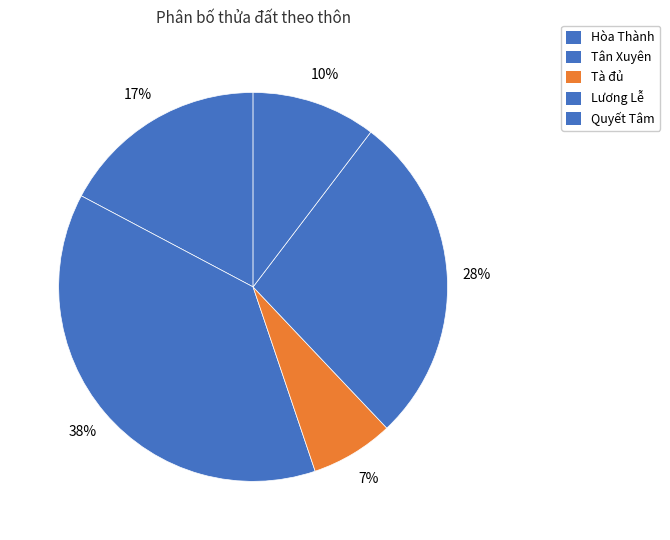

Count the number of slices in the pie.

5